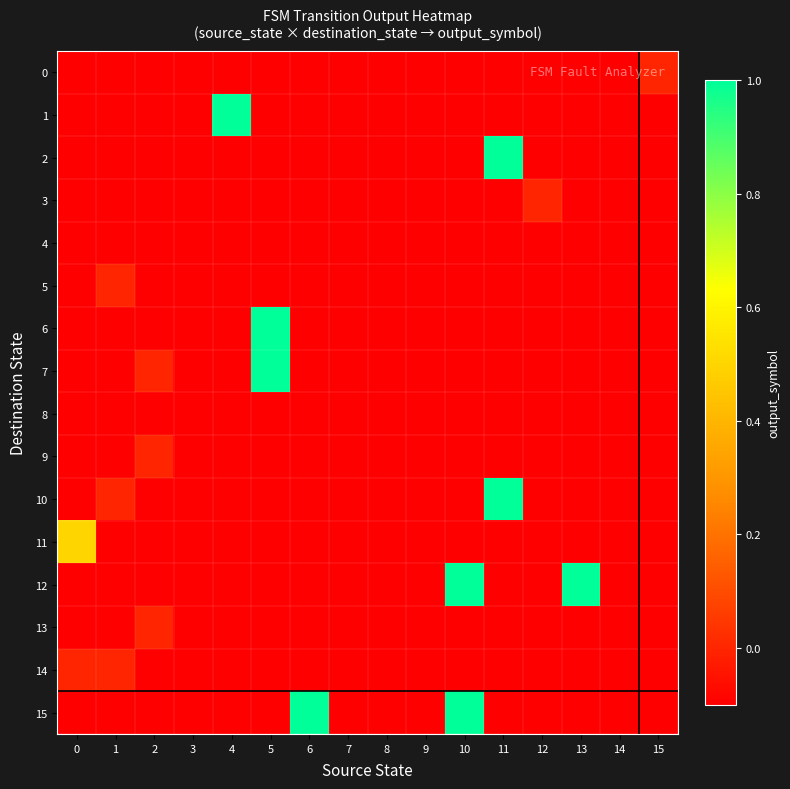

What is the maximum value shown in the chart?

1.0